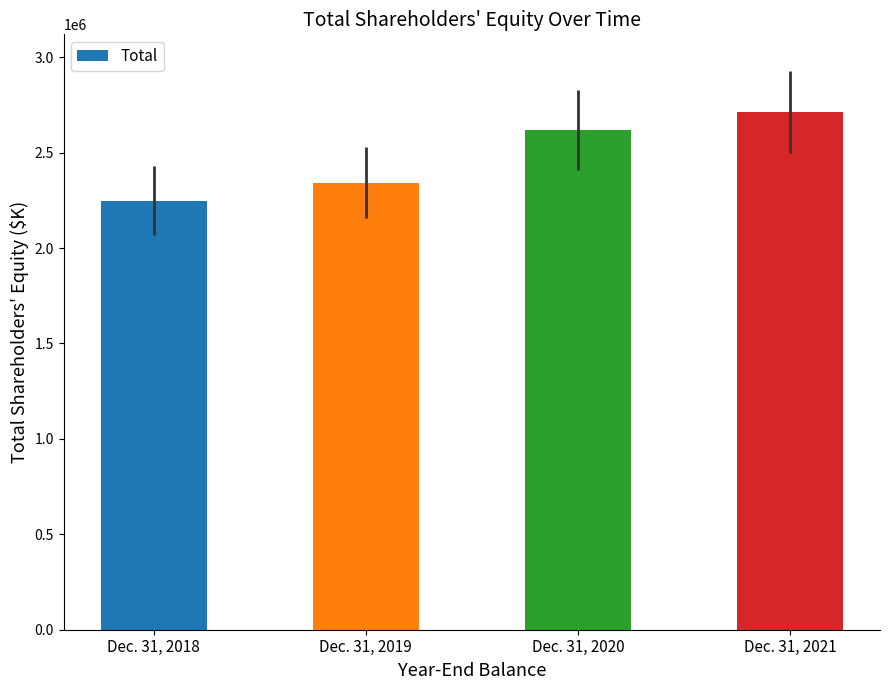

How many values are between 2342176 and 2712680?

3